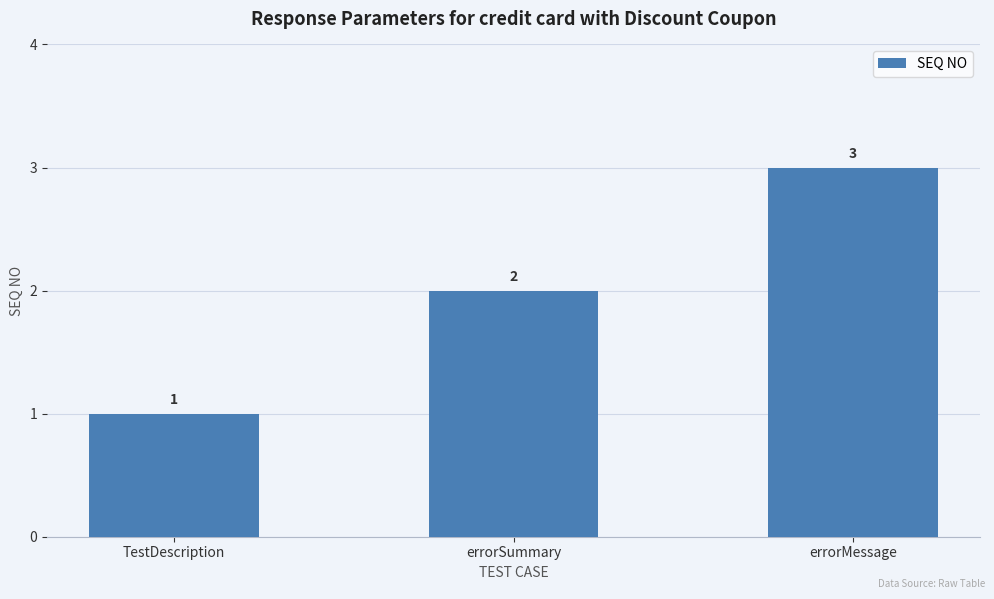

Which category has the highest value across all series?

errorMessage